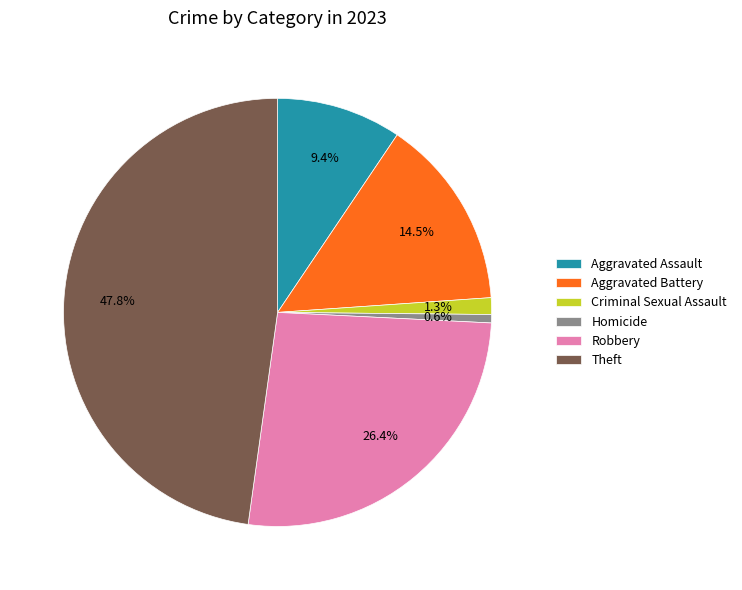

What percentage is NOT represented by Criminal Sexual Assault?

98.7%